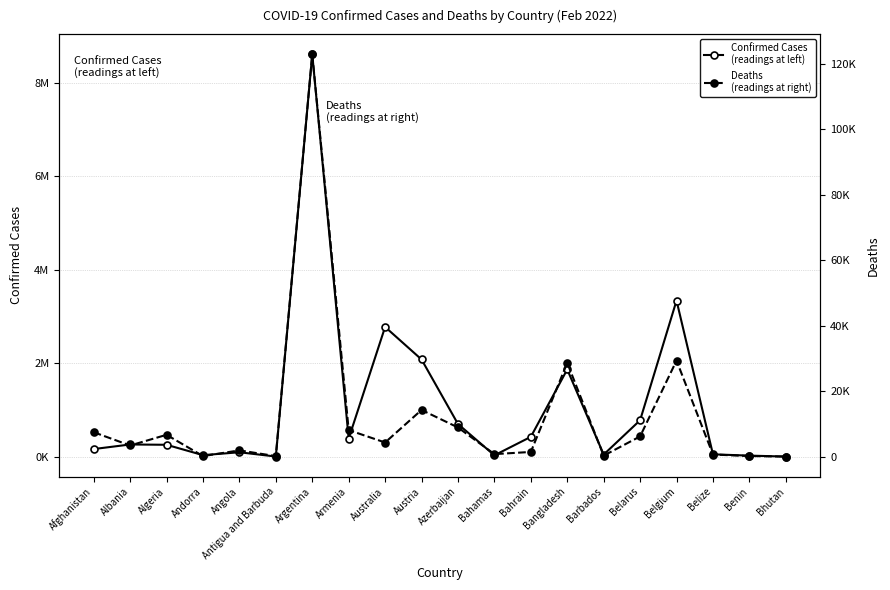

What is the label of the 12th point from the right?

Australia